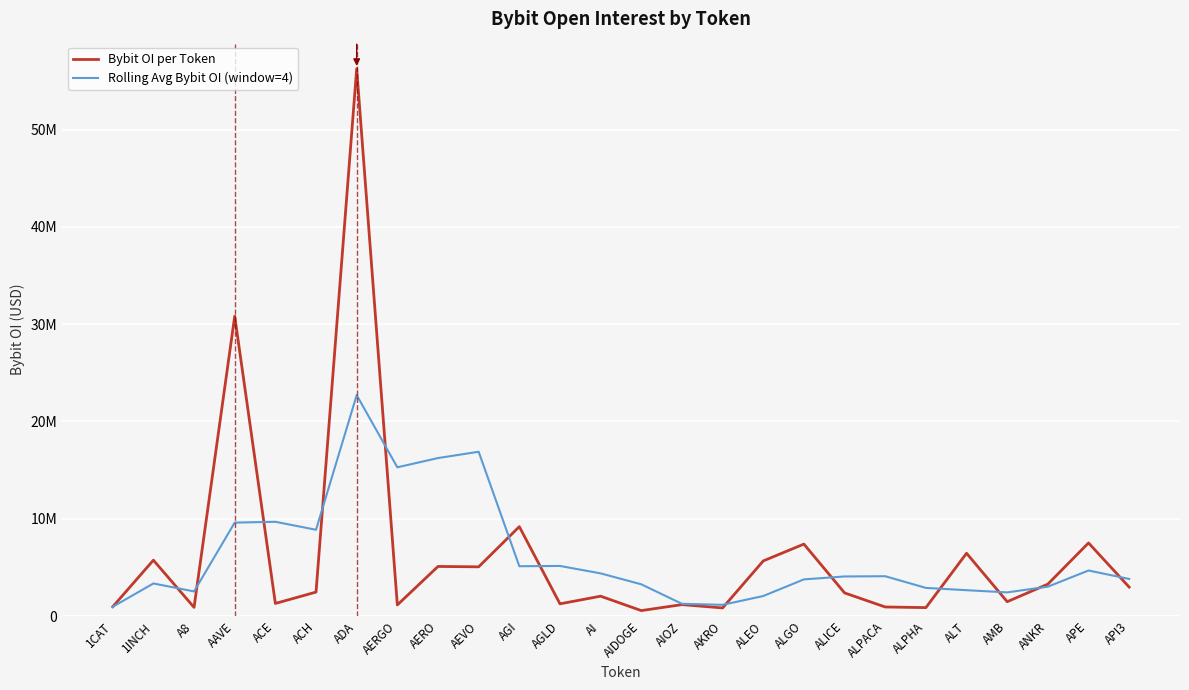

Is this an area chart (filled region under the line)?

No